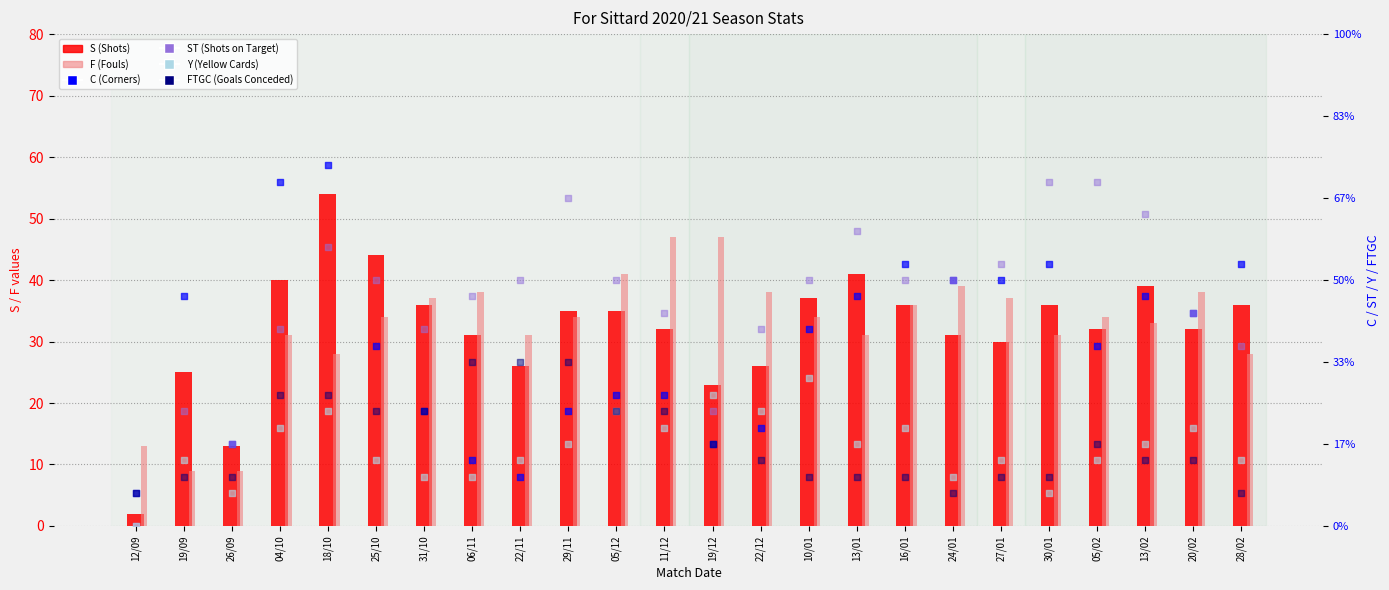

Which series reaches the minimum Y coordinate?

ST (Shots on Target)